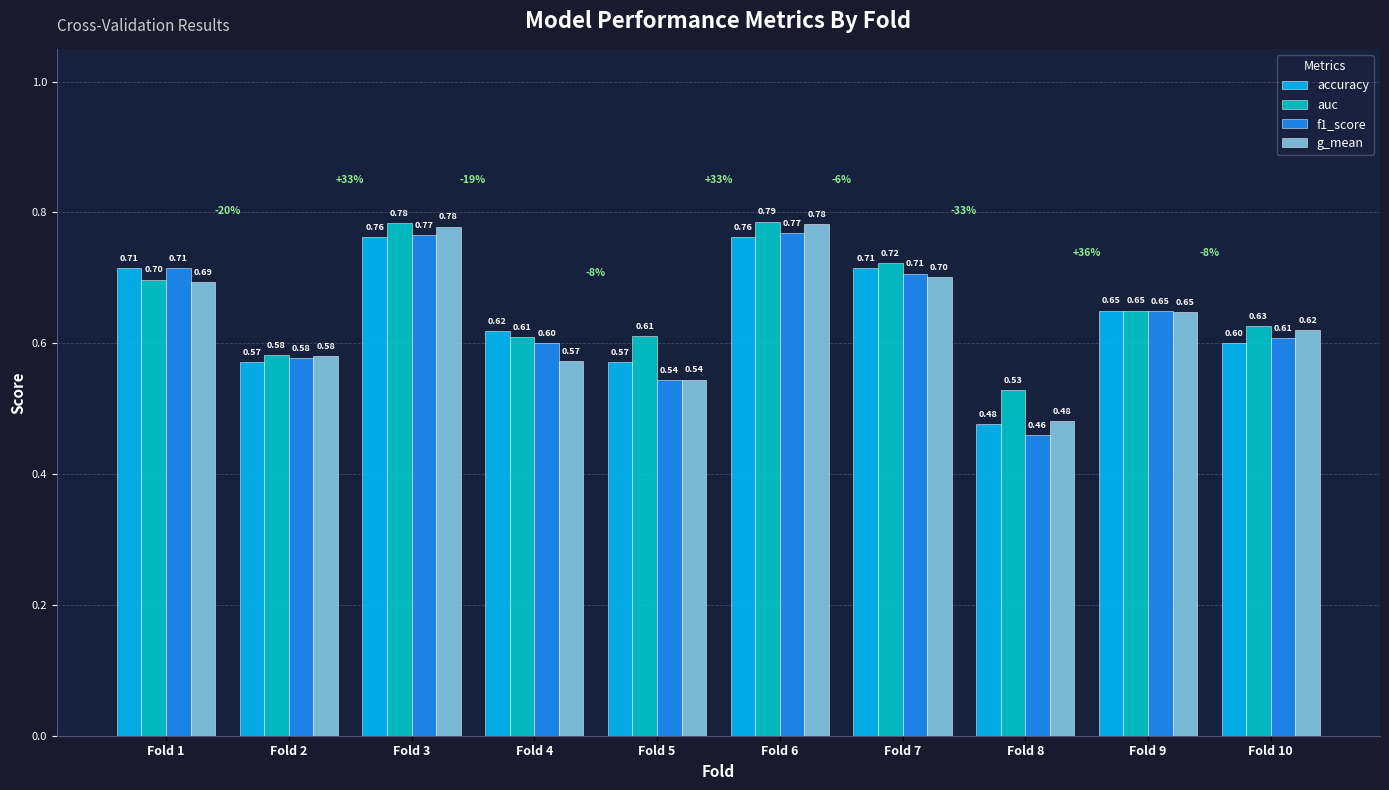

What is the difference between the maximum and minimum values in the g_mean series?

0.3